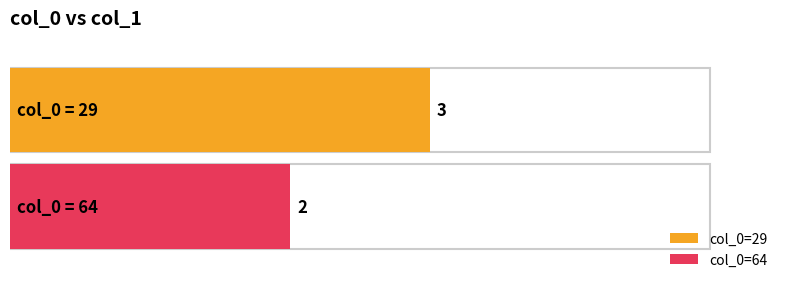

Rank the categories by value from highest to lowest.

29, 64